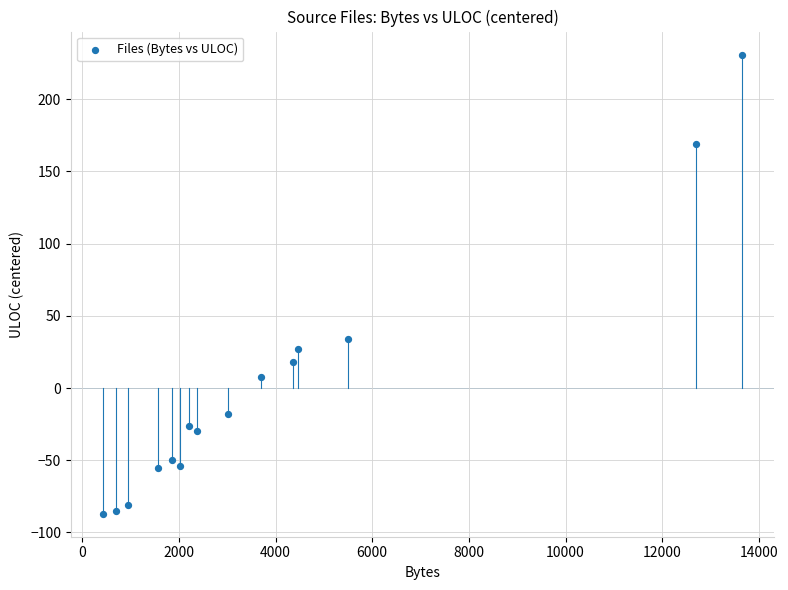

What Y value in the scatter plot is closest to 71?

33.9